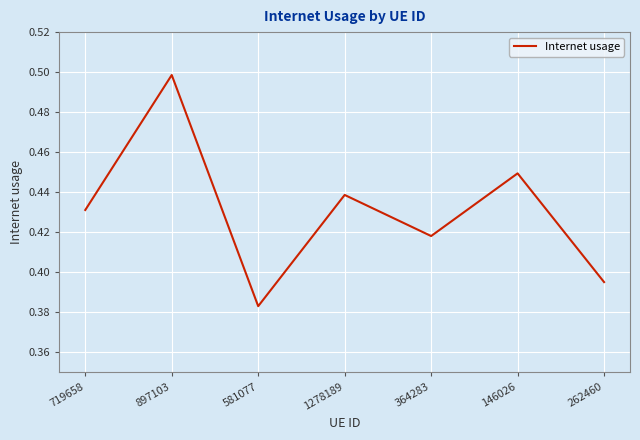

How many interior local peaks (higher than both neighbors) does the data have?

3